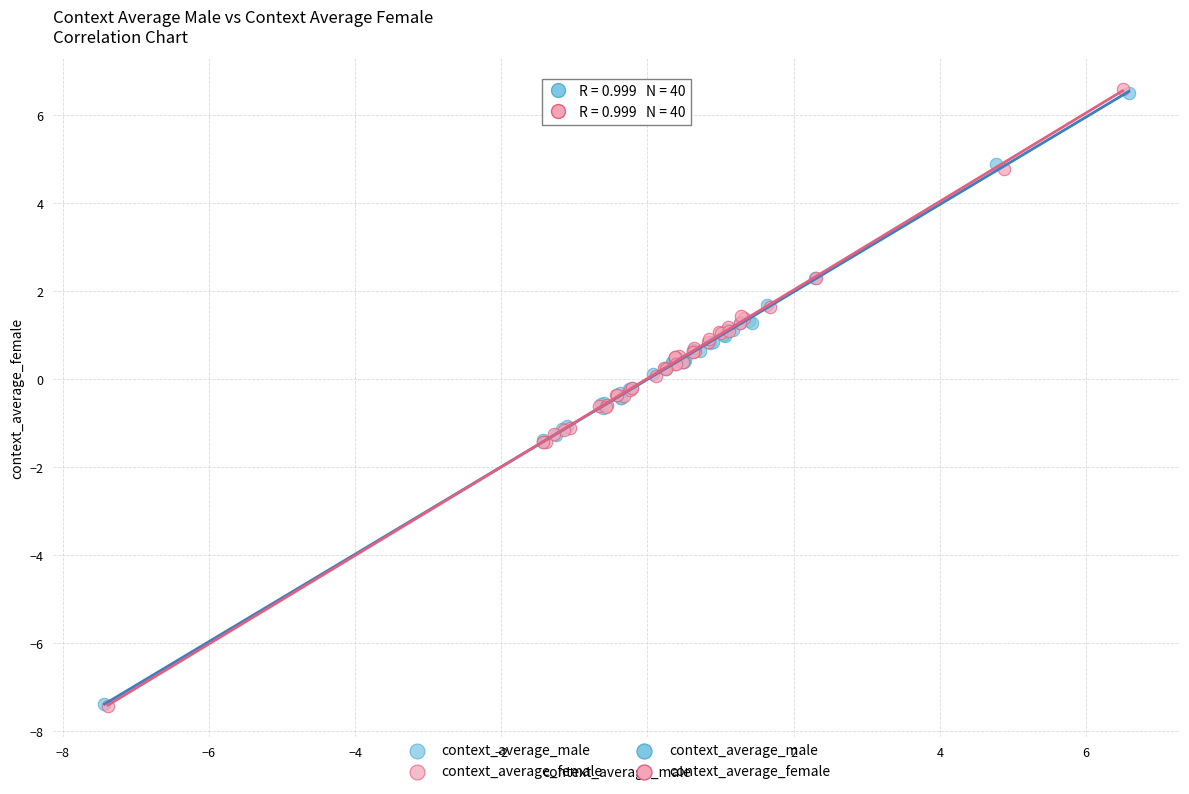

Which series has the widest spread of Y values?

context_average_female